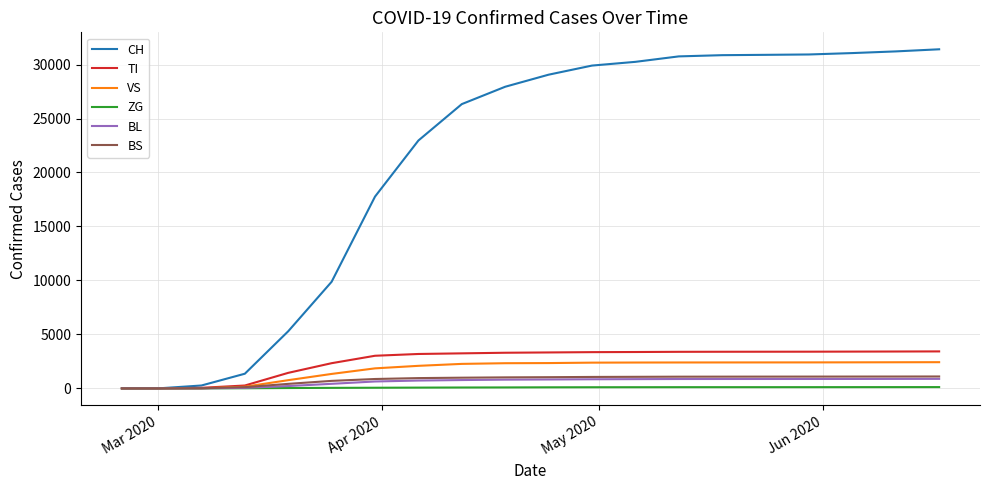

What is the maximum value shown in the chart?

31414